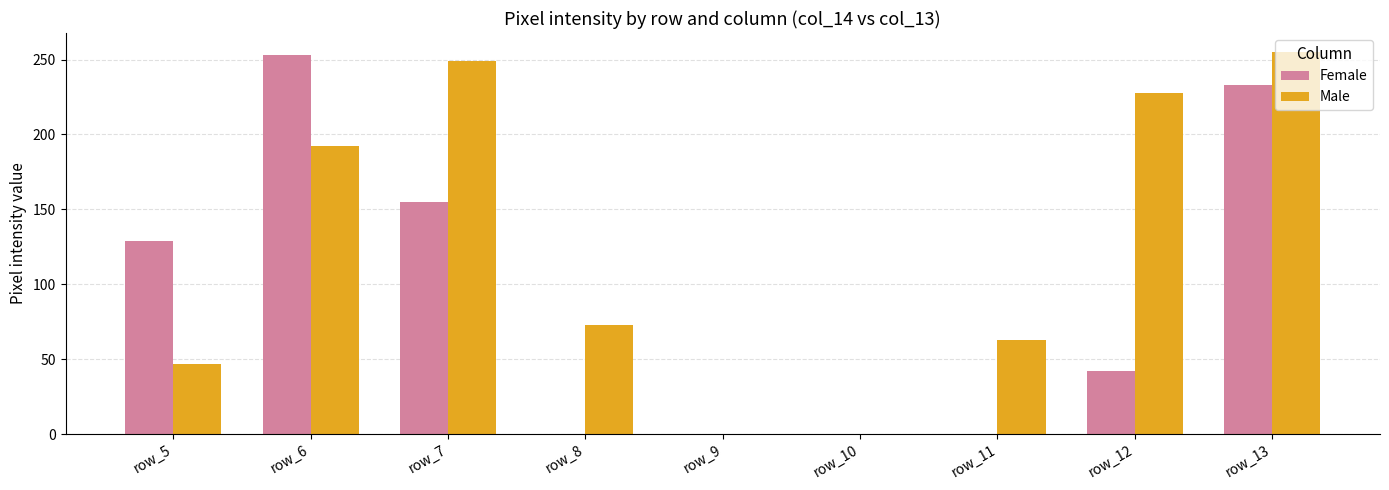

How many groups of bars are there?

9